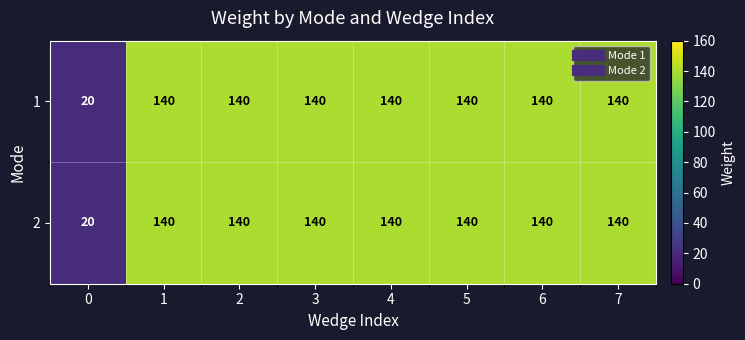

What is the highest value of the 1 series?

140